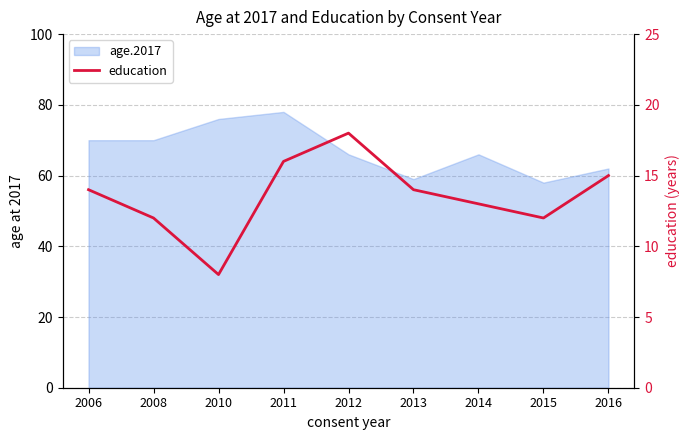

How many values are between 12 and 15?

6